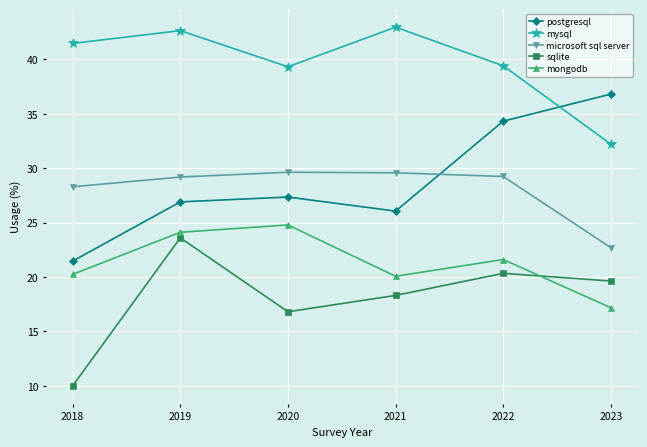

What is the sum of all sqlite values?

108.7